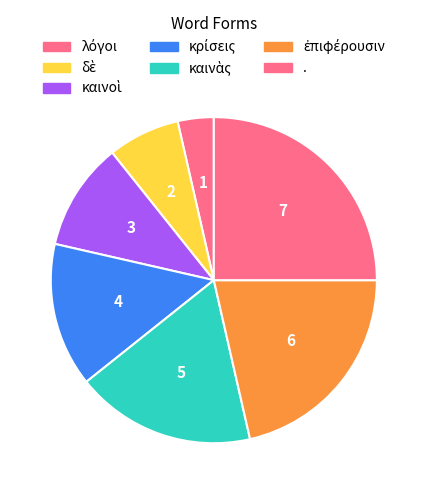

Is καινὰς the majority of the pie?

No